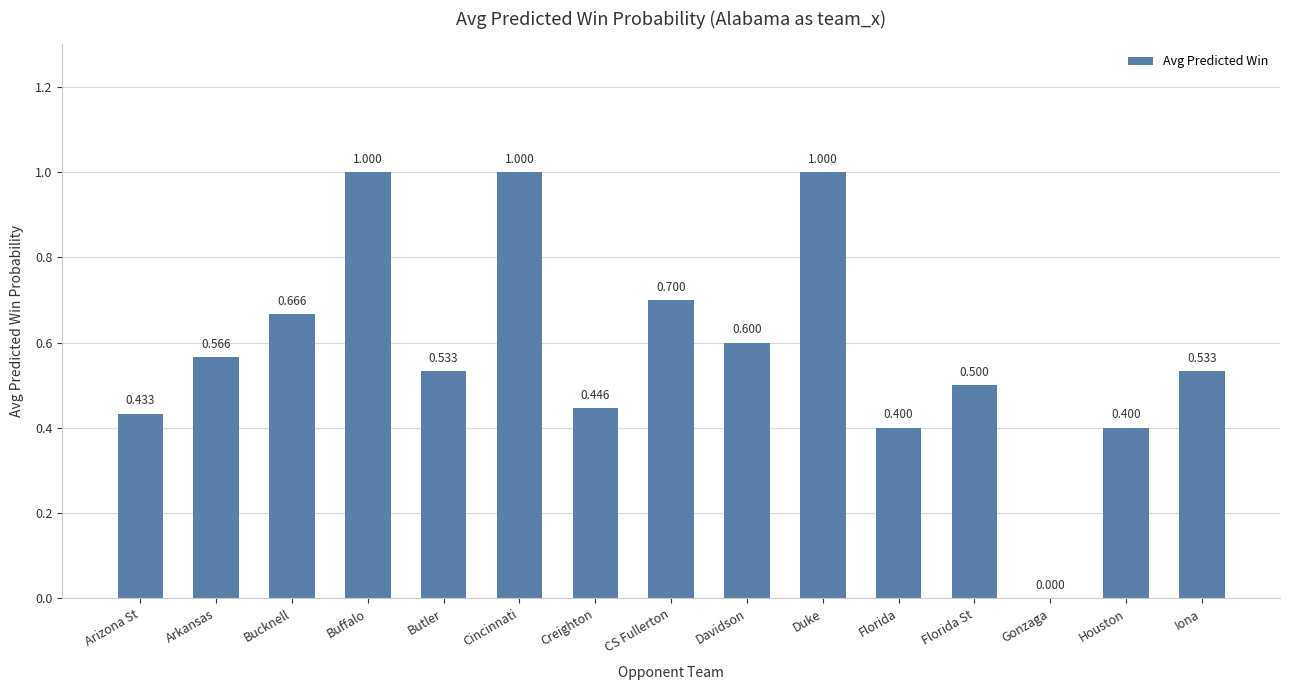

The value at Creighton is 0.7. True or false?

False